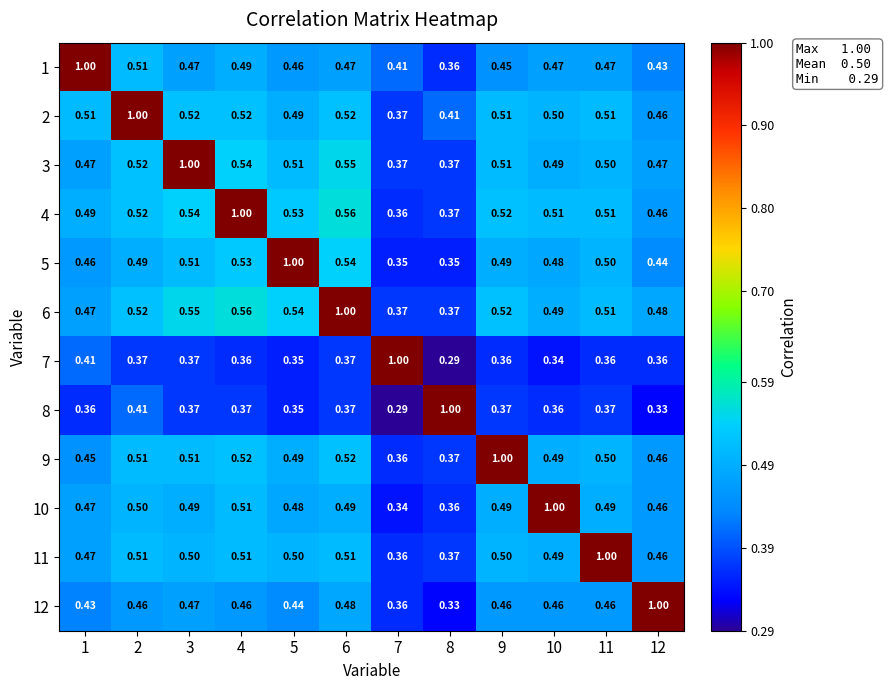

Is the value of 12 at 8 greater than the value of 4 at 1?

No